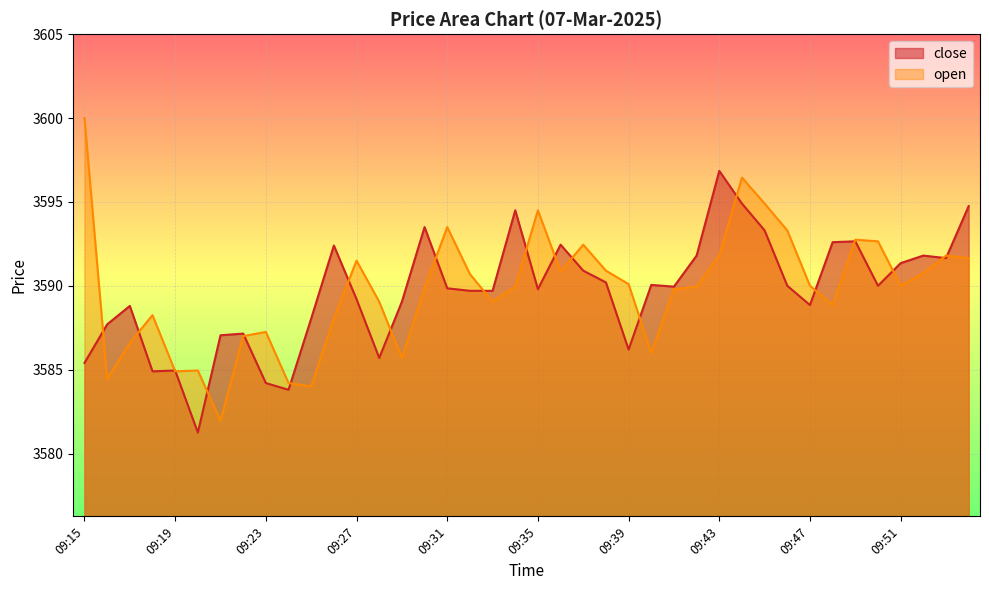

Which category has the highest value across all series?

09:15